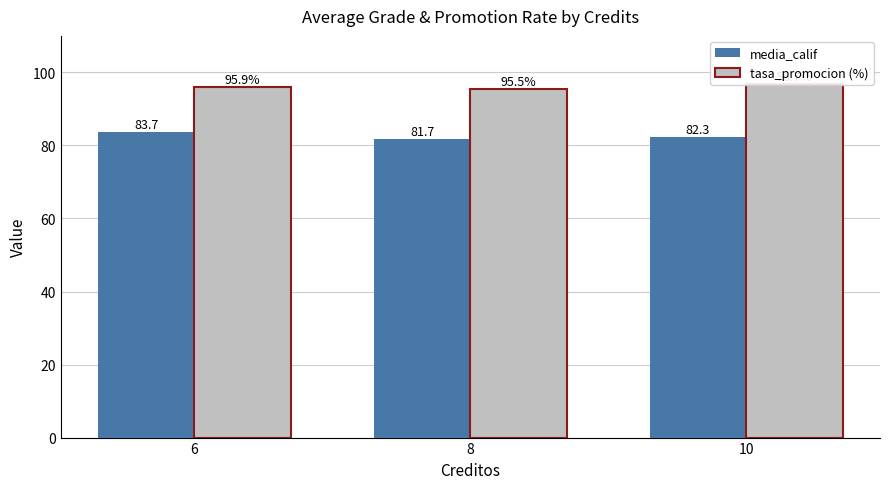

Which label corresponds to the largest value in the chart?

10